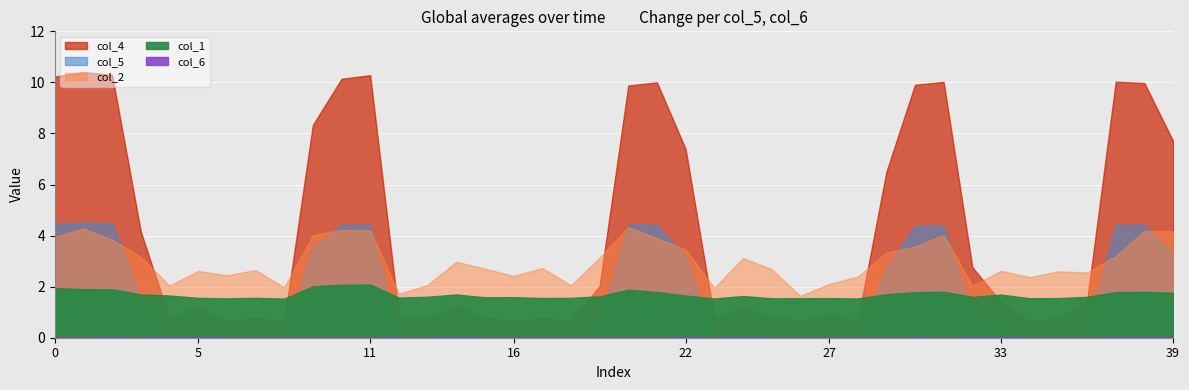

Reading left to right, extract all data points from this chart.

col_1: 3=1.9	3=1.9	3=1.9	3=1.7	3=1.7	3=1.6	3=1.5	3=1.6	3=1.5	4=2.0	4=2.1	4=2.1	3=1.6	3=1.6	3=1.7	3=1.6	3=1.6	3=1.6	3=1.6	3=1.6	3=1.9	3=1.8	3=1.7	3=1.5	3=1.6	3=1.5	3=1.5	3=1.6	3=1.5	3=1.7	3=1.8	3=1.8	3=1.6	3=1.7	3=1.5	3=1.6	3=1.6	3=1.8	3=1.8	3=1.8
col_2: 3=4.0	3=4.3	3=3.8	3=3.2	3=2.0	3=2.6	3=2.4	3=2.7	3=2.0	4=4.0	4=4.2	4=4.2	3=1.7	3=2.1	3=3.0	3=2.7	3=2.4	3=2.7	3=2.1	3=3.1	3=4.3	3=3.9	3=3.5	3=2.0	3=3.1	3=2.7	3=1.6	3=2.1	3=2.4	3=3.3	3=3.6	3=4.0	3=2.0	3=2.6	3=2.4	3=2.6	3=2.6	3=3.2	3=4.2	3=4.2
col_4: 3=10.2	3=10.4	3=10.3	3=4.2	3=0.8	3=1.2	3=0.6	3=0.8	3=0.6	4=8.3	4=10.1	4=10.3	3=0.9	3=0.8	3=1.2	3=0.8	3=0.6	3=0.8	3=0.6	3=2.0	3=9.9	3=10.0	3=7.4	3=0.8	3=1.2	3=0.8	3=0.7	3=1.0	3=0.6	3=6.5	3=9.9	3=10.0	3=2.8	3=1.4	3=0.7	3=0.8	3=1.4	3=10.0	3=10.0	3=7.7
col_5: 3=4.5	3=4.5	3=4.5	3=1.6	3=0.0	3=0.2	3=0.0	3=0.0	3=0.0	4=3.5	4=4.4	4=4.4	3=0.0	3=0.0	3=0.3	3=0.0	3=0.0	3=0.0	3=0.0	3=0.6	3=4.4	3=4.4	3=3.2	3=0.0	3=0.3	3=0.0	3=0.0	3=0.0	3=0.0	3=2.8	3=4.4	3=4.4	3=0.9	3=0.3	3=0.0	3=0.0	3=0.4	3=4.4	3=4.4	3=3.3
col_6: 3=0.0	3=0.0	3=0.0	3=0.0	3=0.0	3=0.0	3=0.0	3=0.0	3=0.0	4=0.0	4=0.0	4=0.0	3=0.0	3=0.0	3=0.0	3=0.0	3=0.0	3=0.0	3=0.0	3=0.0	3=0.0	3=0.0	3=0.0	3=0.0	3=0.0	3=0.0	3=0.0	3=0.0	3=0.0	3=0.0	3=0.0	3=0.0	3=0.0	3=0.0	3=0.0	3=0.0	3=0.0	3=0.0	3=0.0	3=0.0